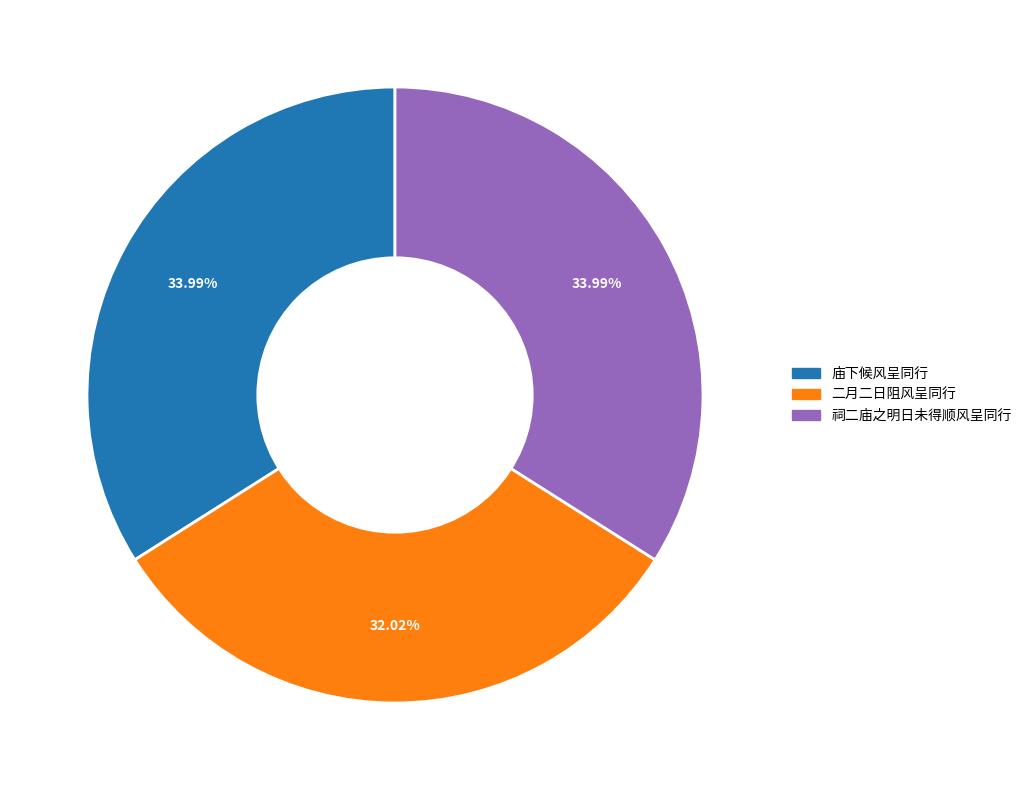

Combined, do 祠二庙之明日未得顺风呈同行 and 庙下候风呈同行 account for over 50%?

Yes